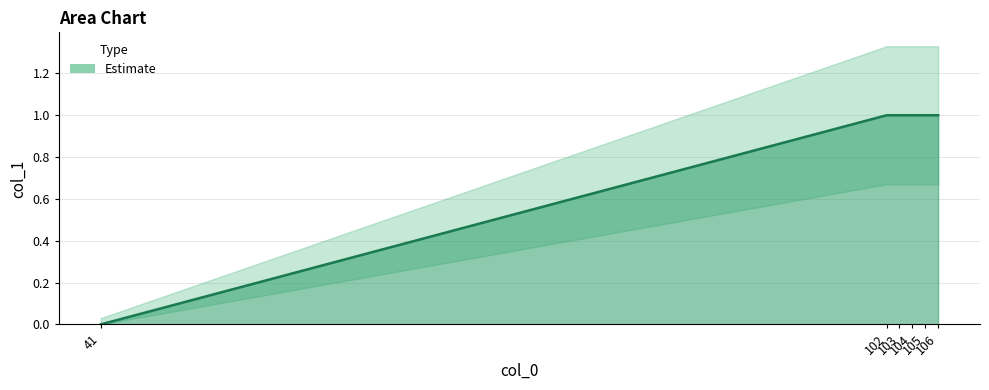

What is the difference between the maximum and minimum values?

1